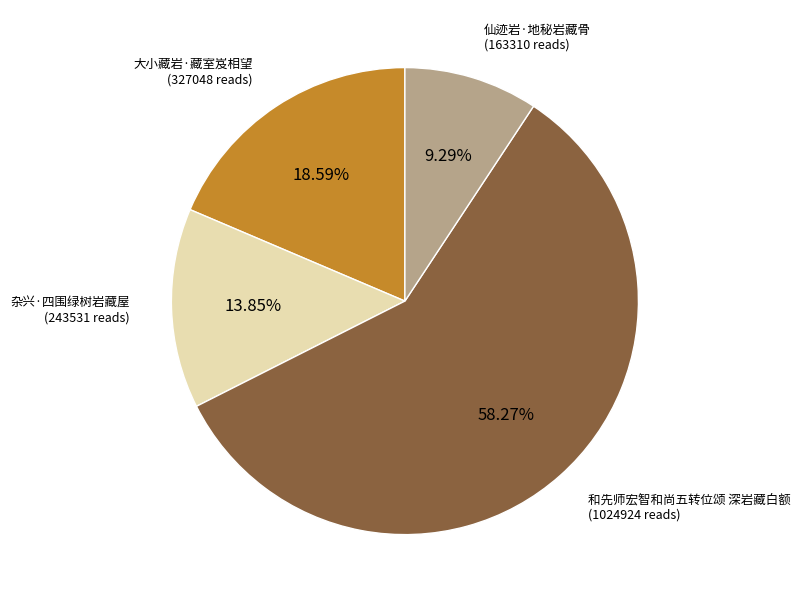

Count the number of slices in the pie.

4